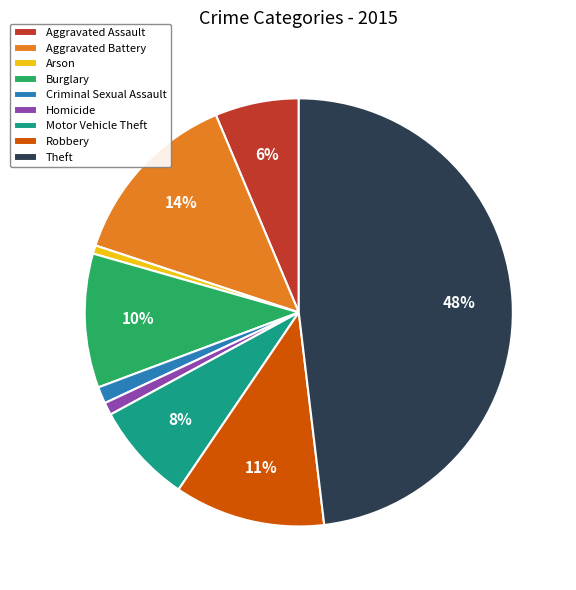

Combined, do Aggravated Assault and Aggravated Battery account for over 50%?

No